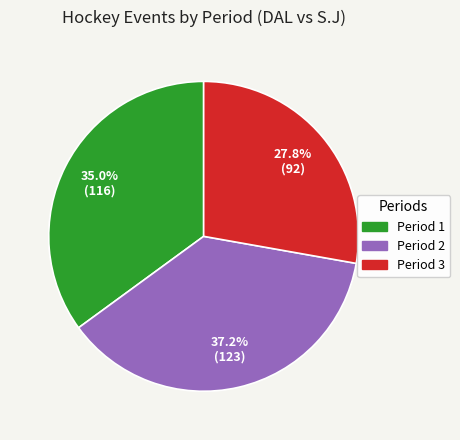

What is the total percentage of Period 2 and Period 3?

65.0%